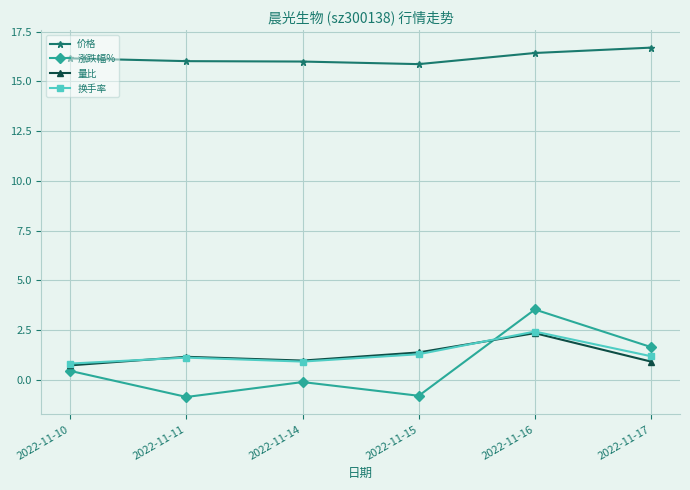

Between 2022-11-10 and 2022-11-15, which series saw the biggest shift?

涨跌幅%